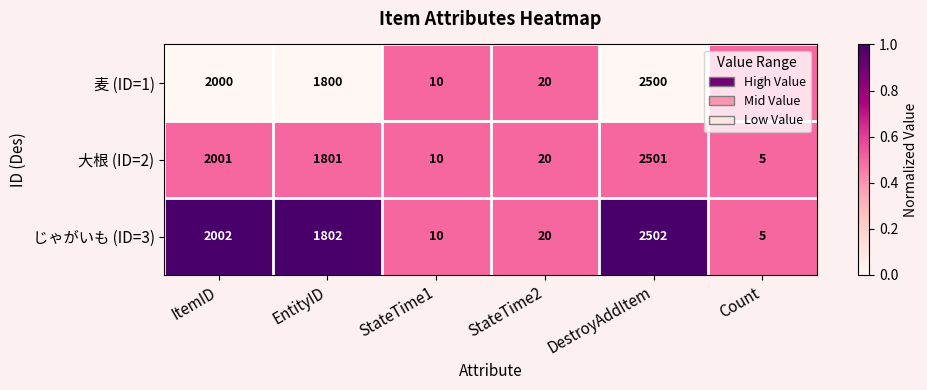

Where is 大根 (ID=2) nearest to the value 1253?

EntityID